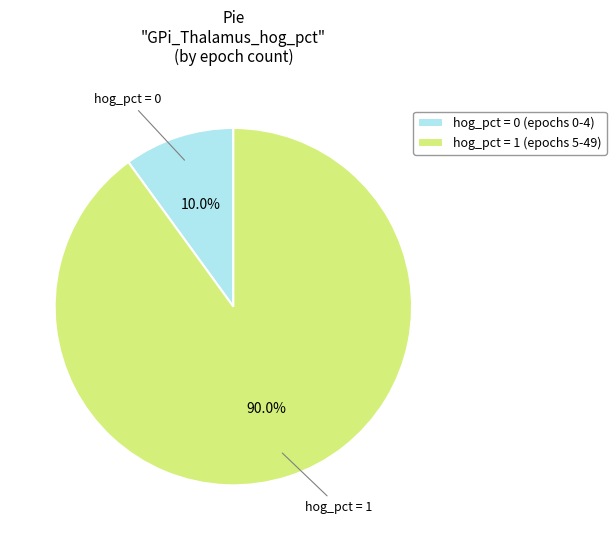

Which slice is the smallest?

hog_pct = 0 (epochs 0-4)